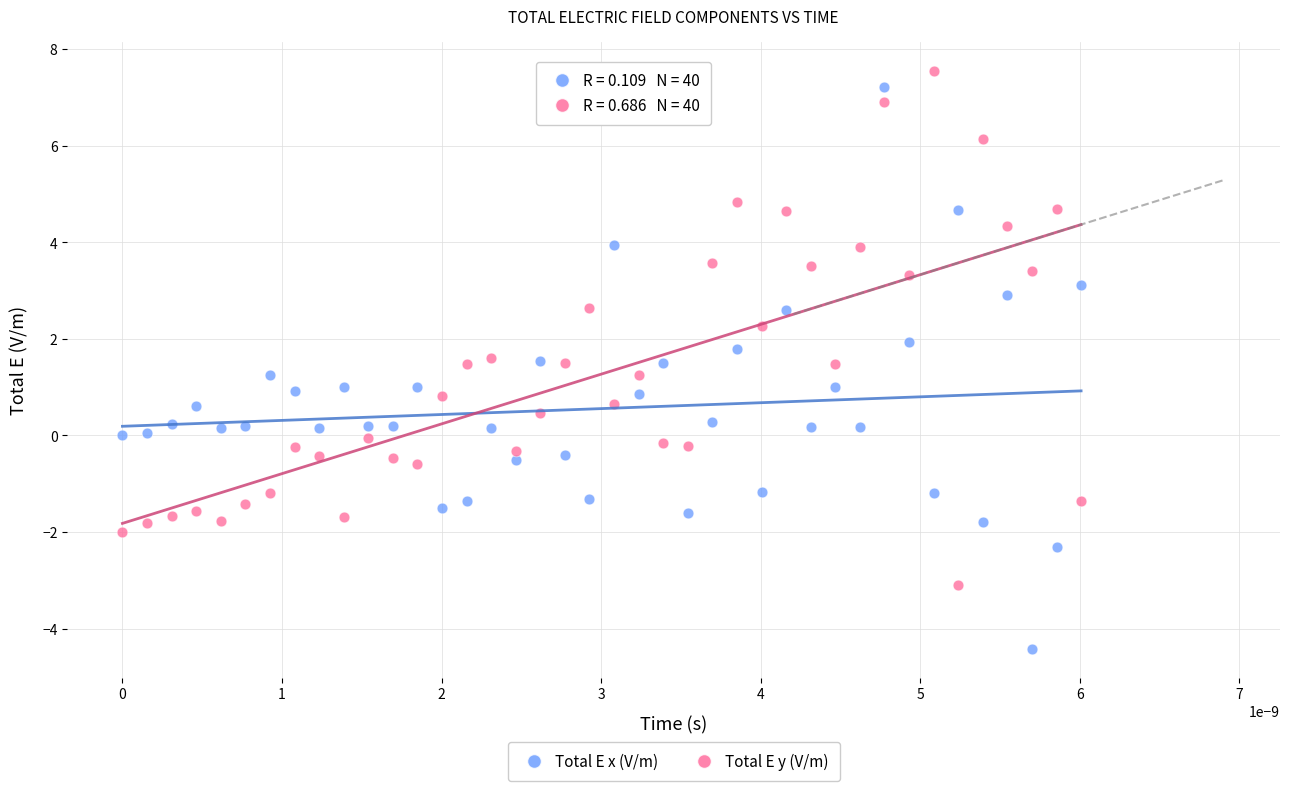

Which series contains the highest Y value?

Total E y (V/m)